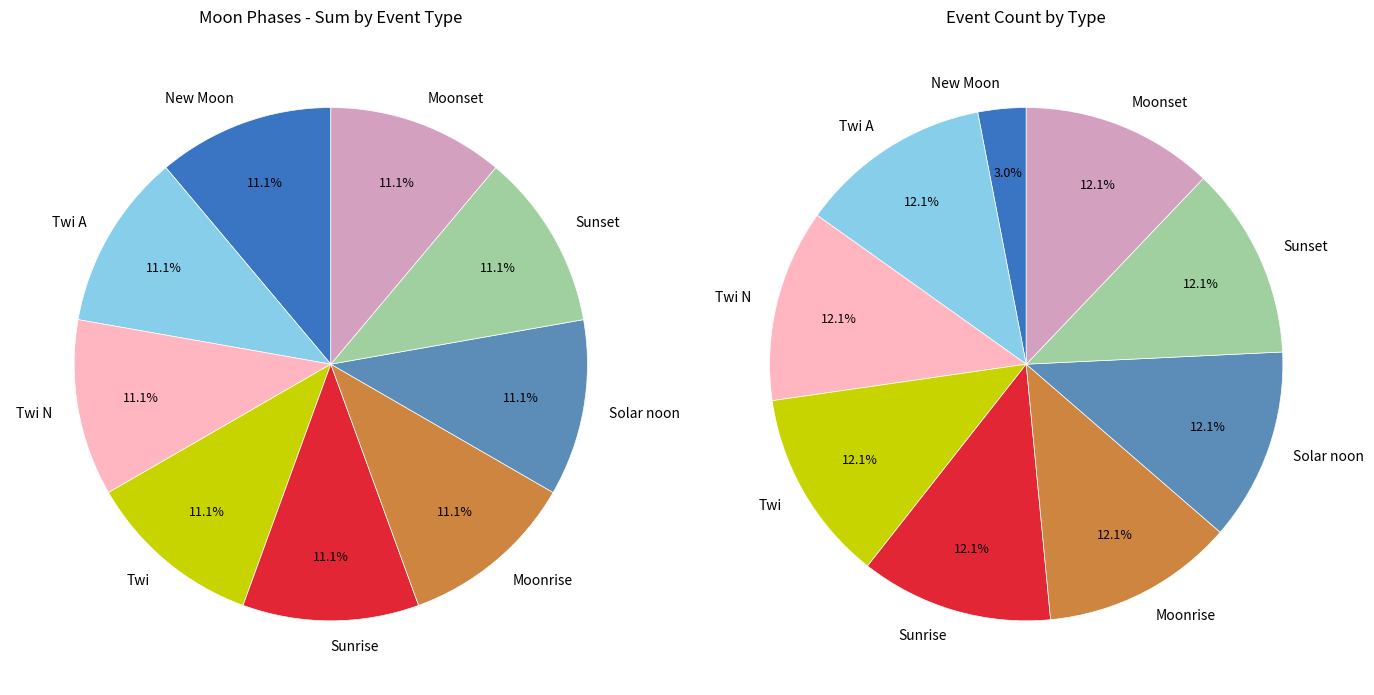

True or false: Twi accounts for 1% of the total.

False